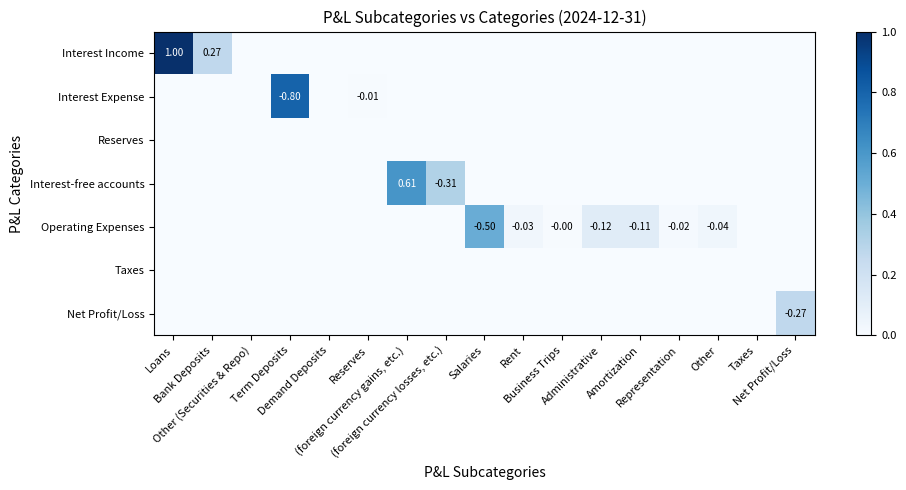

Which series has the largest total across all categories?

Interest Income